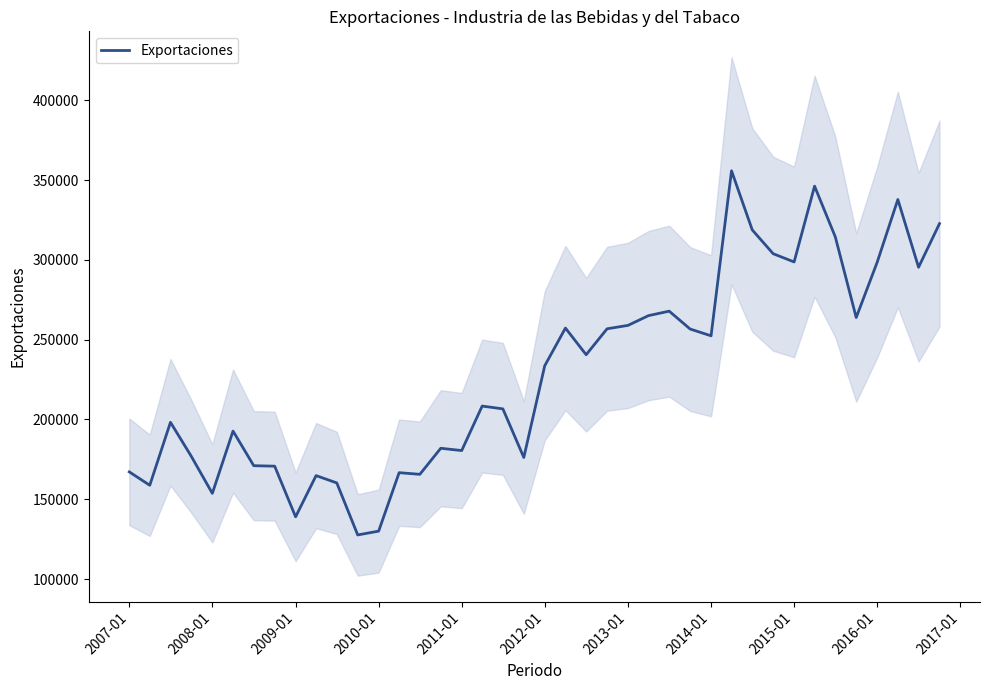

What is the maximum value for Exportaciones?

355883